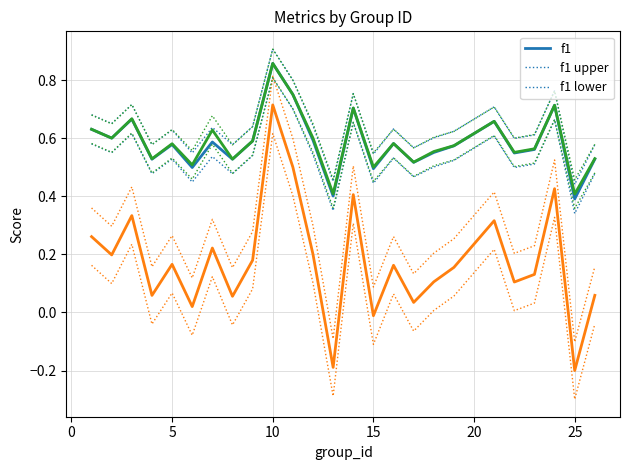

The value of accuracy at 10 is 0.6. True or false?

False